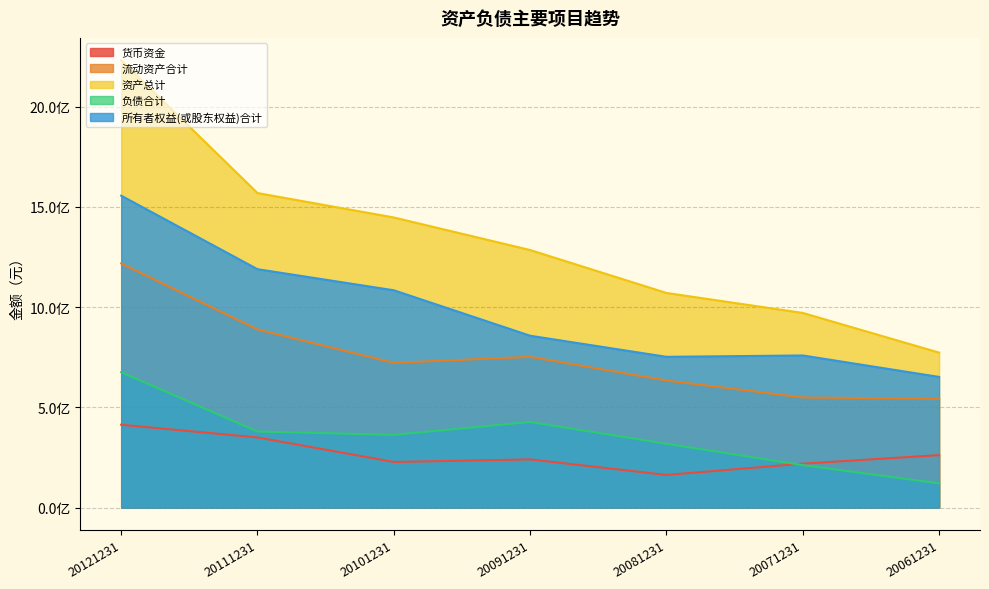

How many data points does each series have?

7